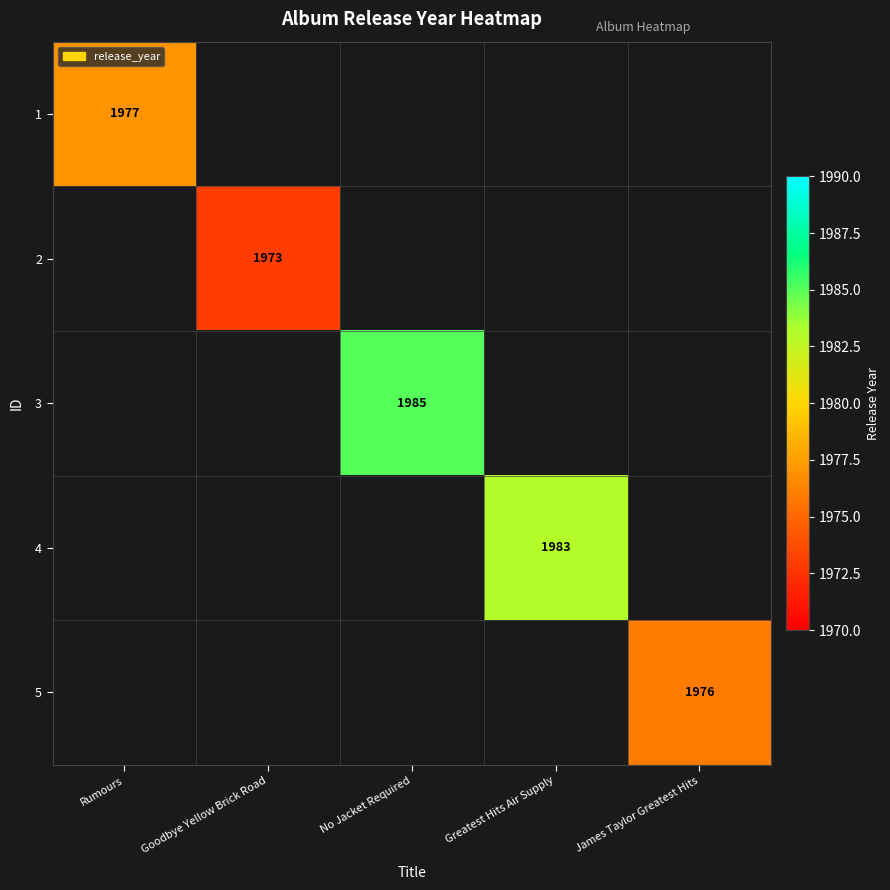

The value of 4 at Greatest Hits Air Supply is 1983. True or false?

True